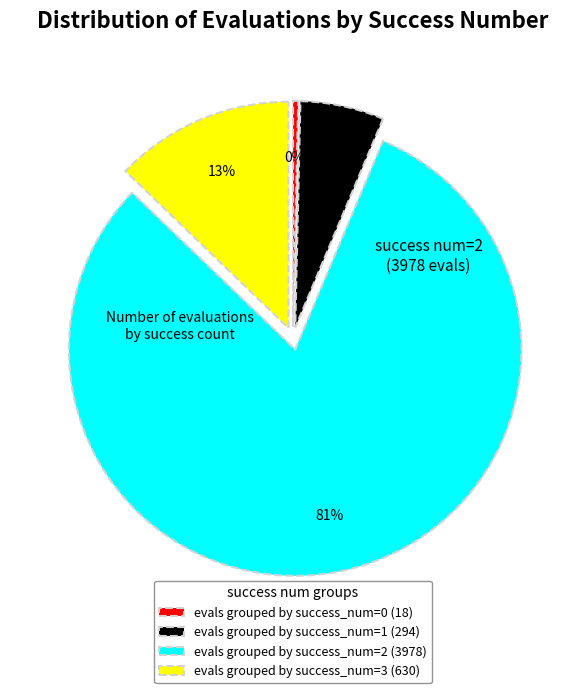

True or false: evals grouped by success_num=0 (18) accounts for 0% of the total.

True